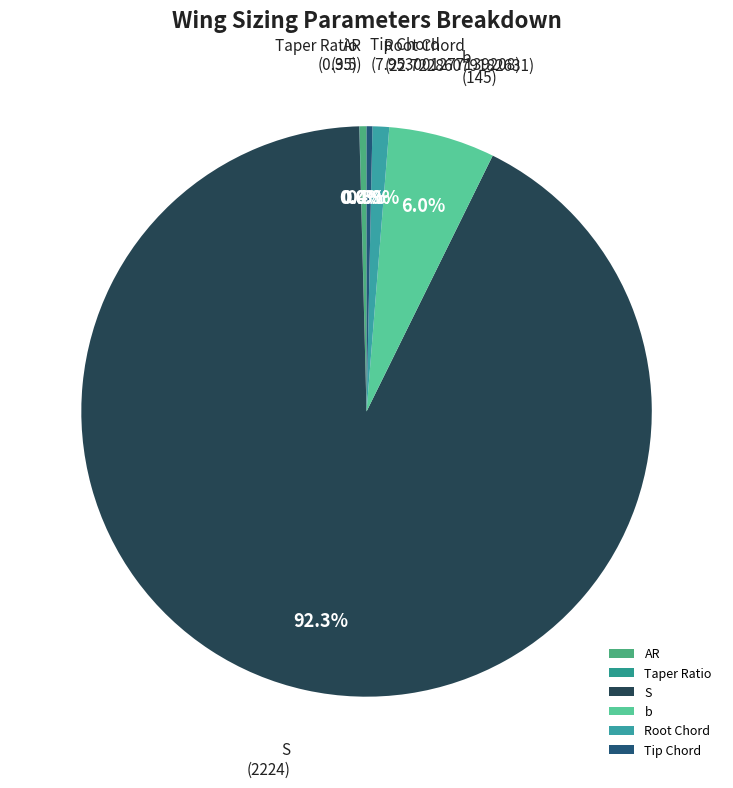

Combined, what portion of the pie is Tip Chord and AR?

0.7%